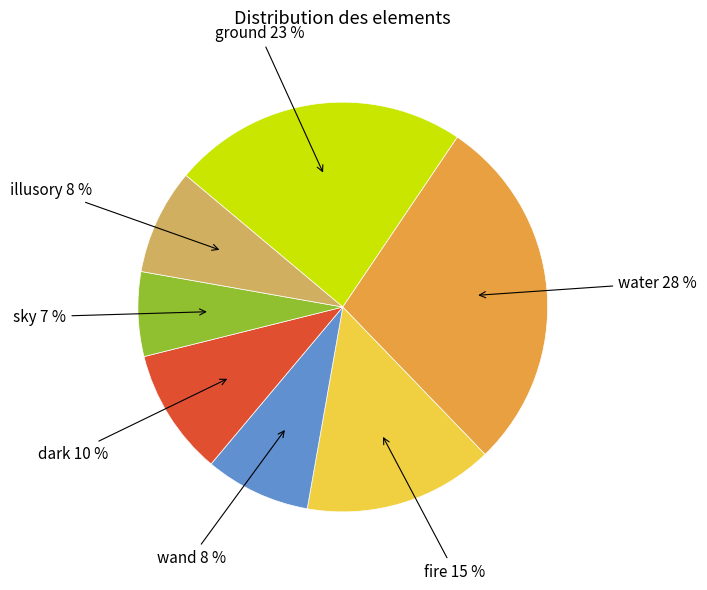

Do water and ground together represent more than half of the pie?

Yes